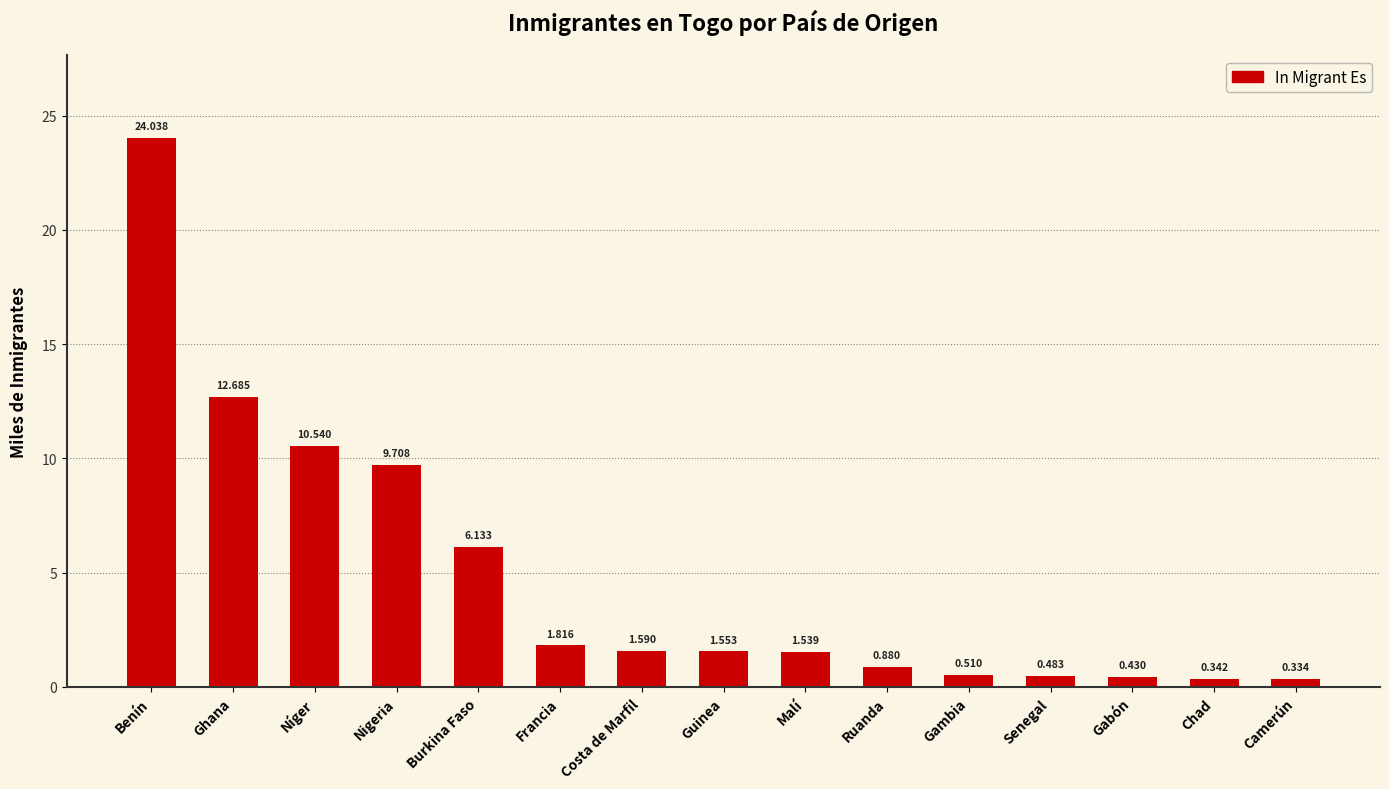

Which has a higher value, Malí or Senegal?

Malí